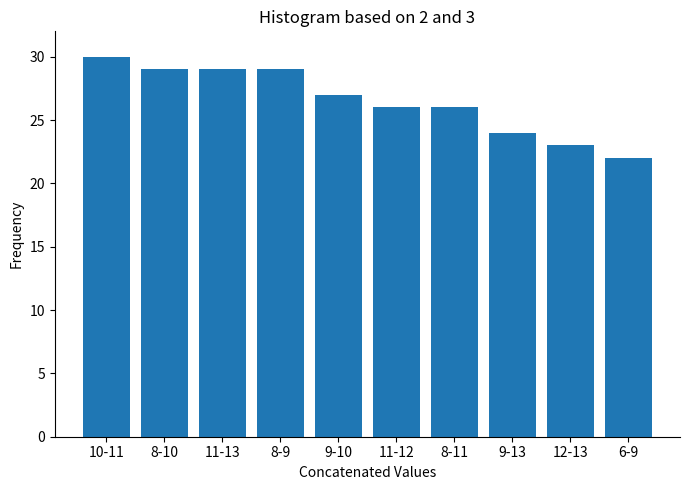

Reading left to right, transcribe all the data shown in this chart.

10-11=30	8-10=29	11-13=29	8-9=29	9-10=27	11-12=26	8-11=26	9-13=24	12-13=23	6-9=22